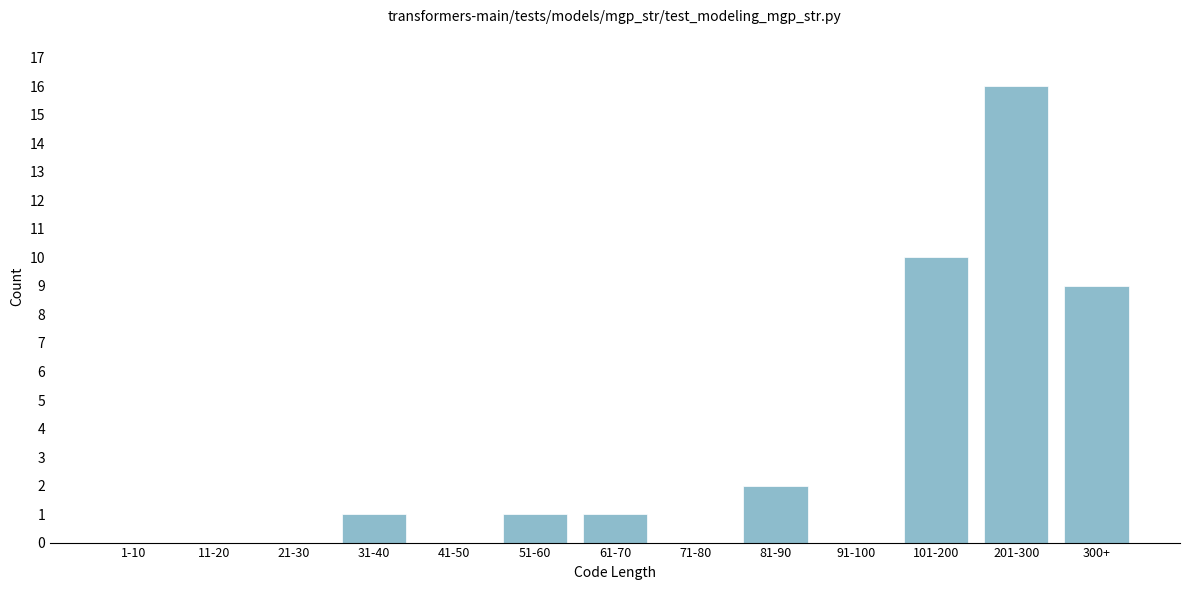

Reading left to right, transcribe all the data shown in this chart.

1-10=0	11-20=0	21-30=0	31-40=1	41-50=0	51-60=1	61-70=1	71-80=0	81-90=2	91-100=0	101-200=10	201-300=16	300+=9